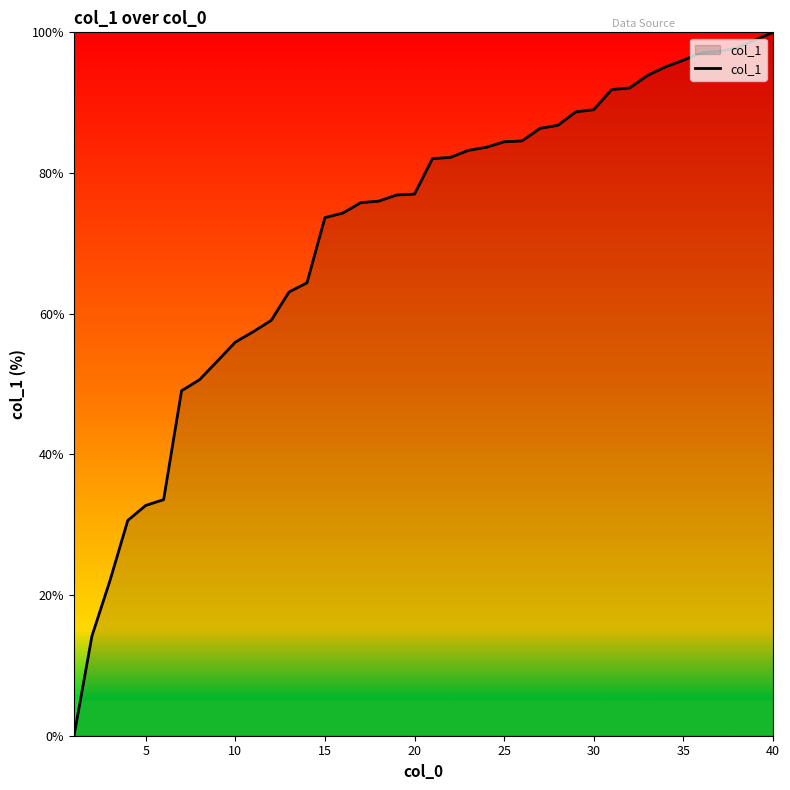

What is the difference between the maximum and minimum values?

100.0